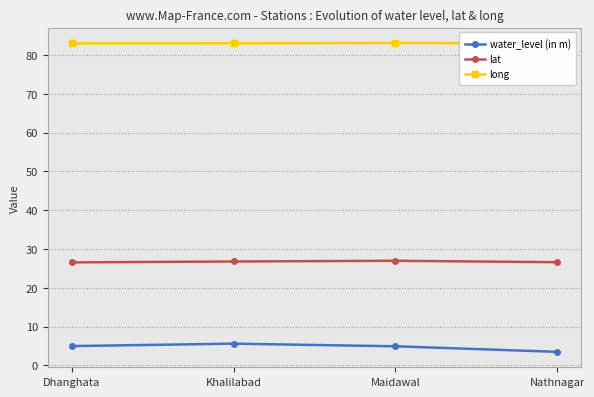

True or false: lat and water_level (in m) cross at least once.

False